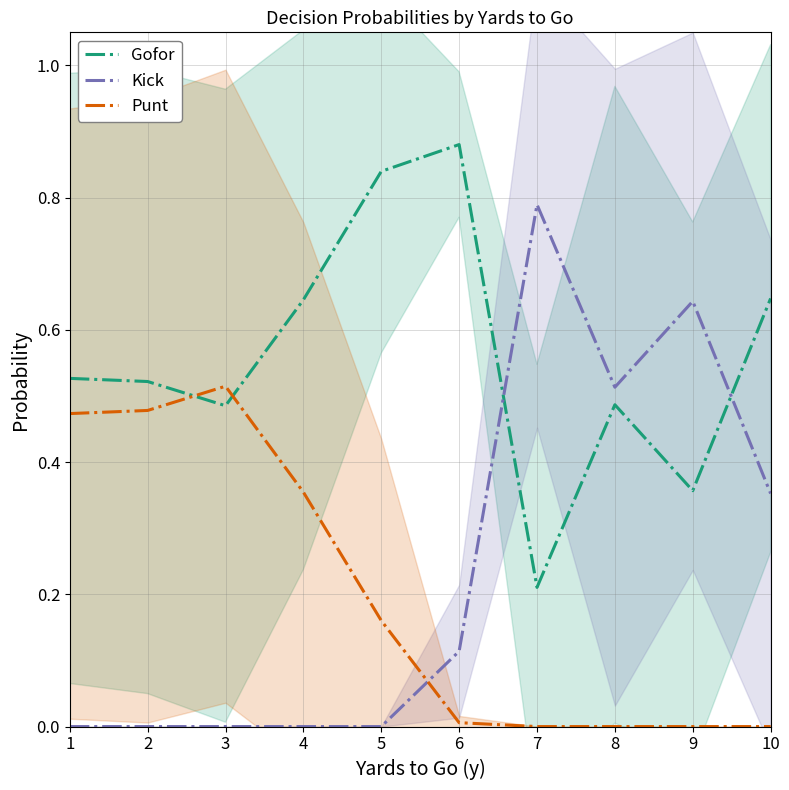

What is the greatest value displayed?

0.9